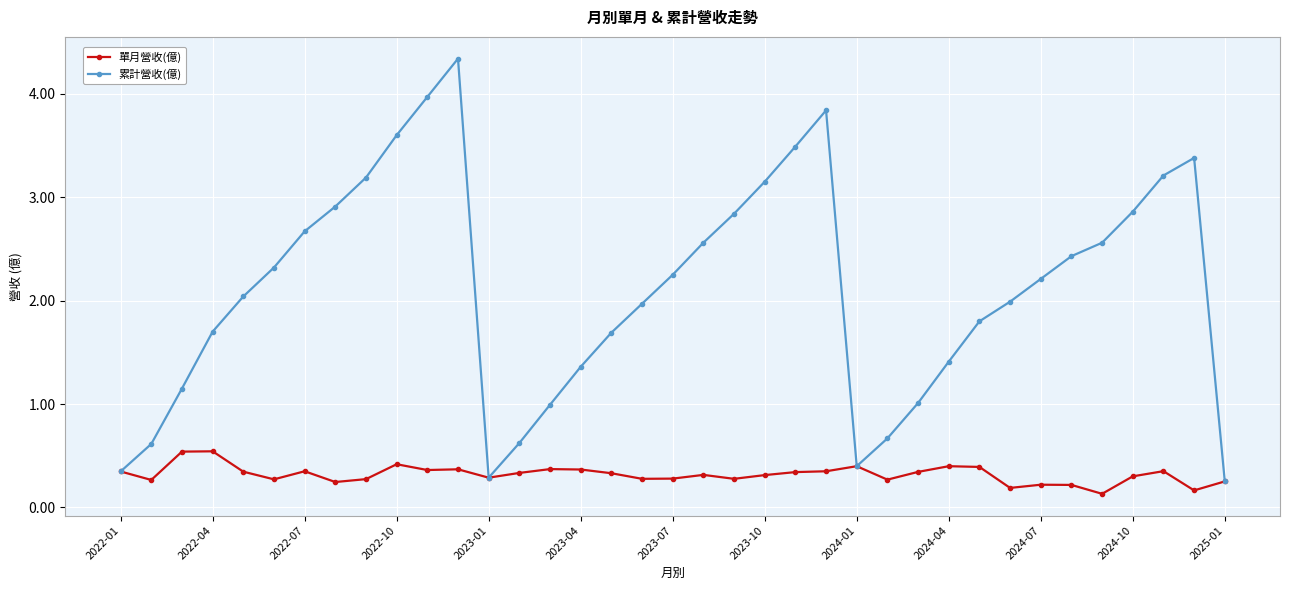

What is the maximum value shown in the chart?

4.3